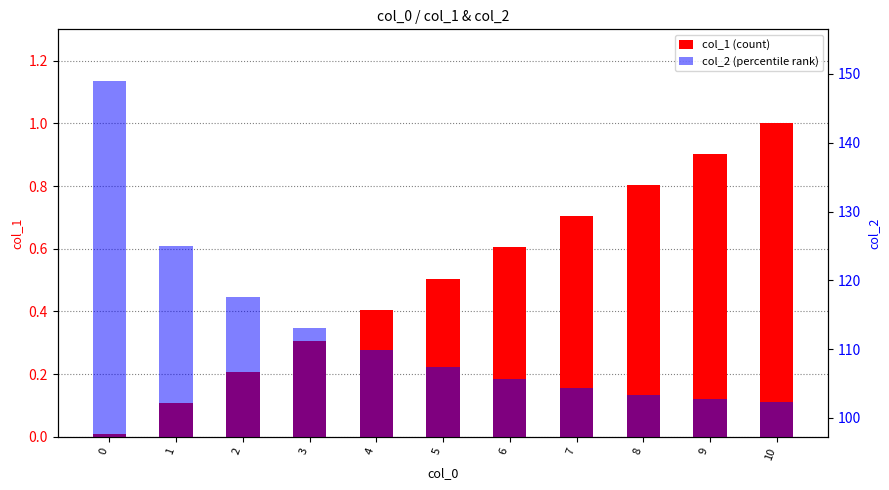

What is the value of the col_2 bar at the 5th from the left?

109.8